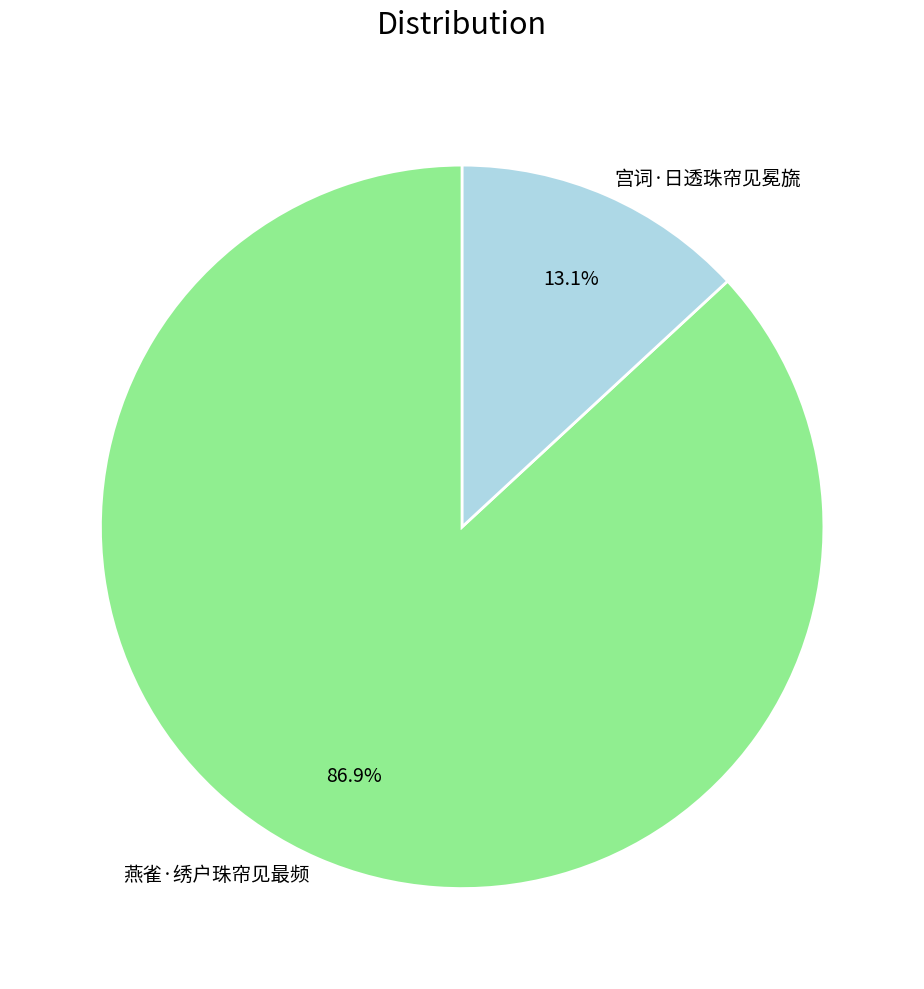

What percentage is the 燕雀·绣户珠帘见最频 slice, to the nearest percent?

87%